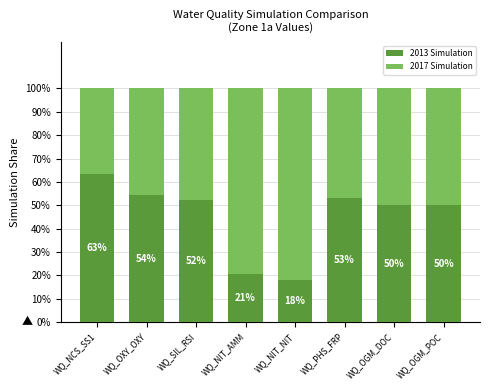

True or false: 2013 Simulation has a value of 20.5 at WQ_NIT_AMM.

True